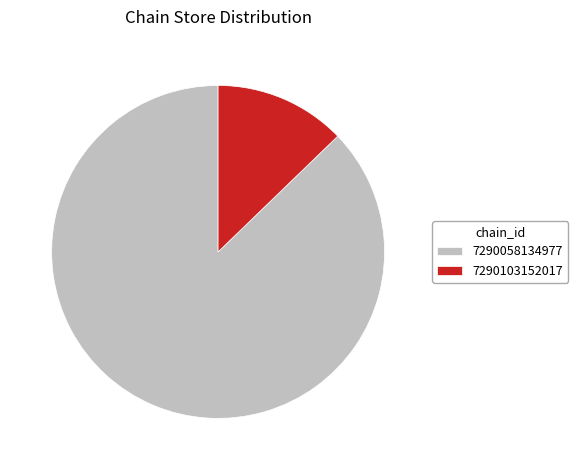

Do 7290103152017 and 7290058134977 together represent more than half of the pie?

Yes